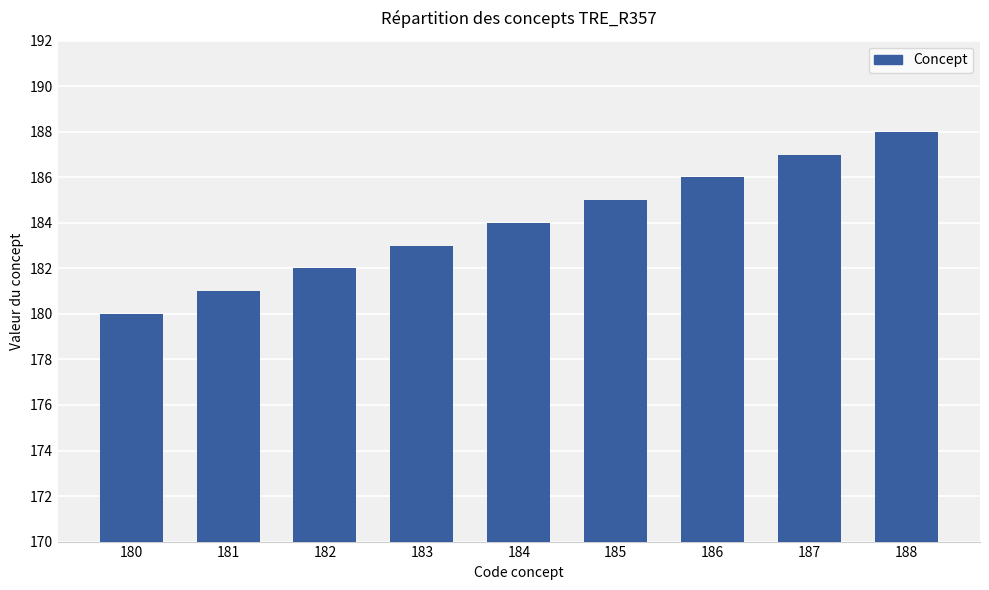

What is the difference between the maximum and minimum values?

8